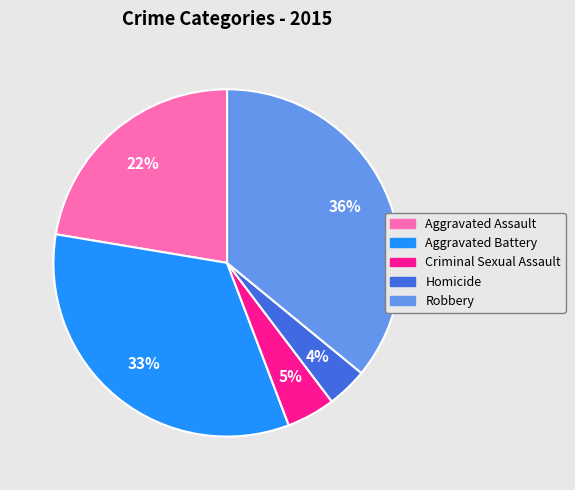

Is there any slice that represents more than half of the pie?

No